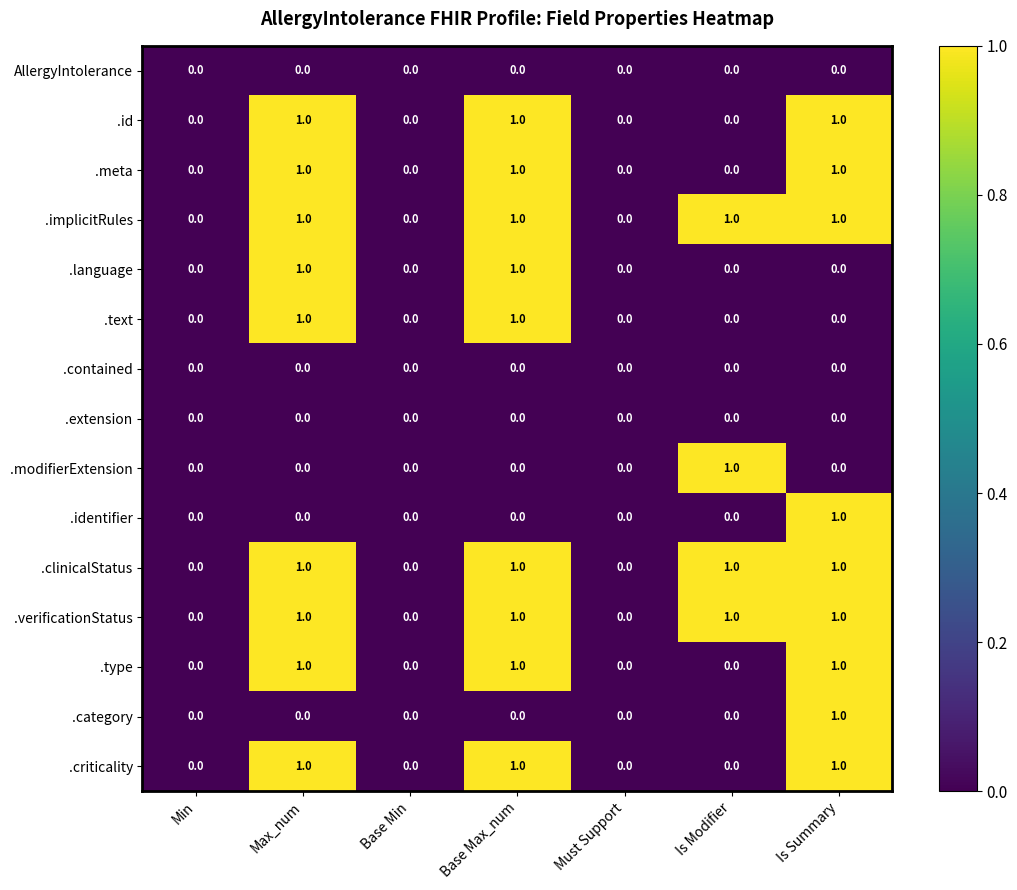

True or false: .implicitRules has a value of 1 at Base Max_num.

True